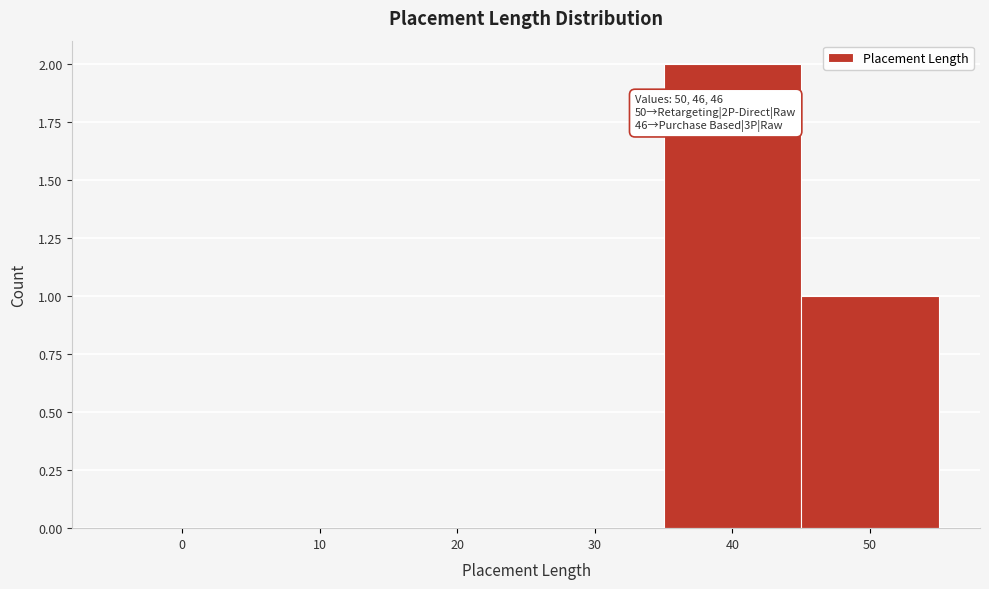

Reading right to left, transcribe all the data shown in this chart.

50=1	40=2	30=0	20=0	10=0	0=0